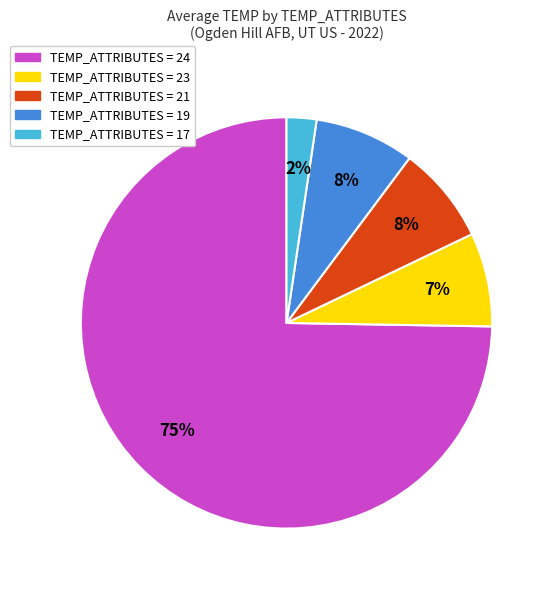

Is there a majority slice in this chart?

Yes